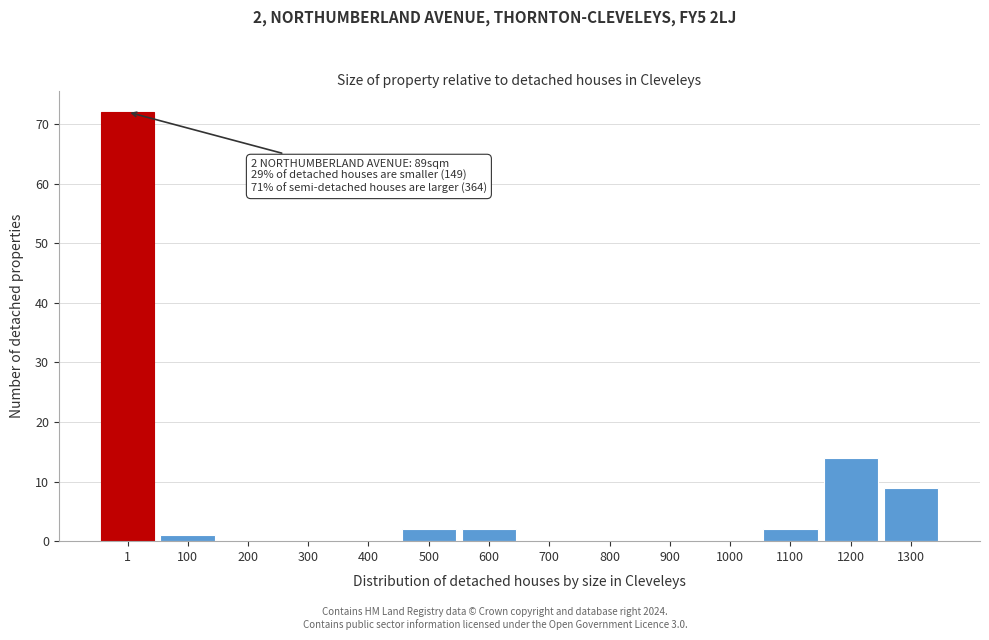

Reading left to right, list all the values displayed in this chart.

1=72	100=1	200=0	300=0	400=0	500=2	600=2	700=0	800=0	900=0	1000=0	1100=2	1200=14	1300=9